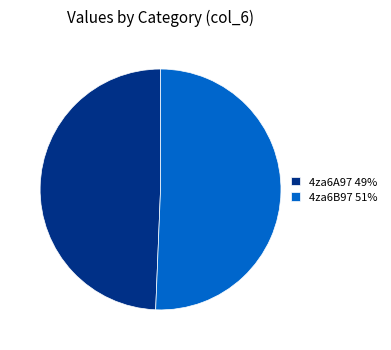

Do 4za6B97 and 4za6A97 together represent more than half of the pie?

Yes